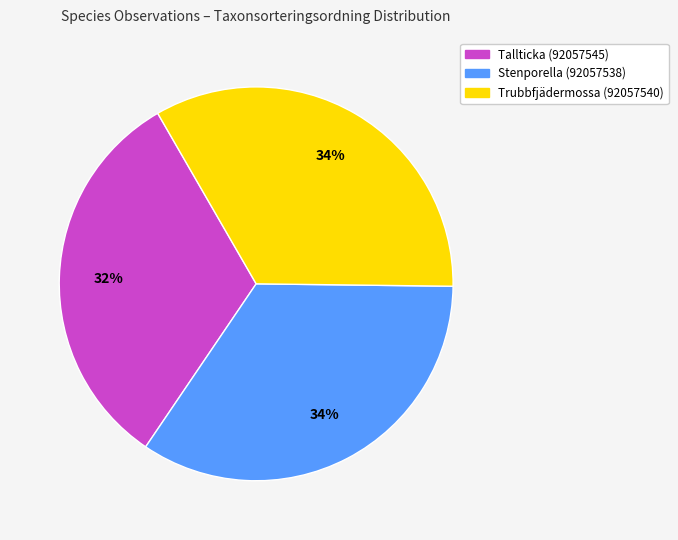

Which slice is the smallest?

Tallticka (92057545)